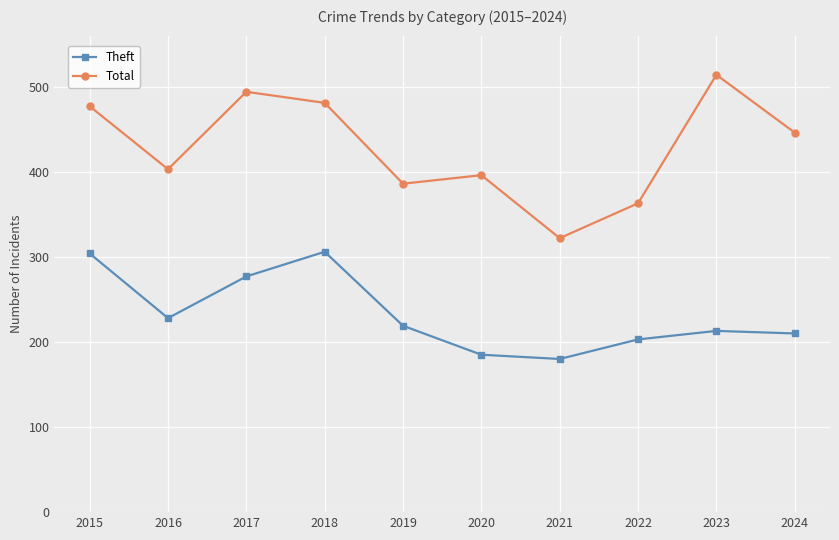

Count the number of data series in this chart.

2